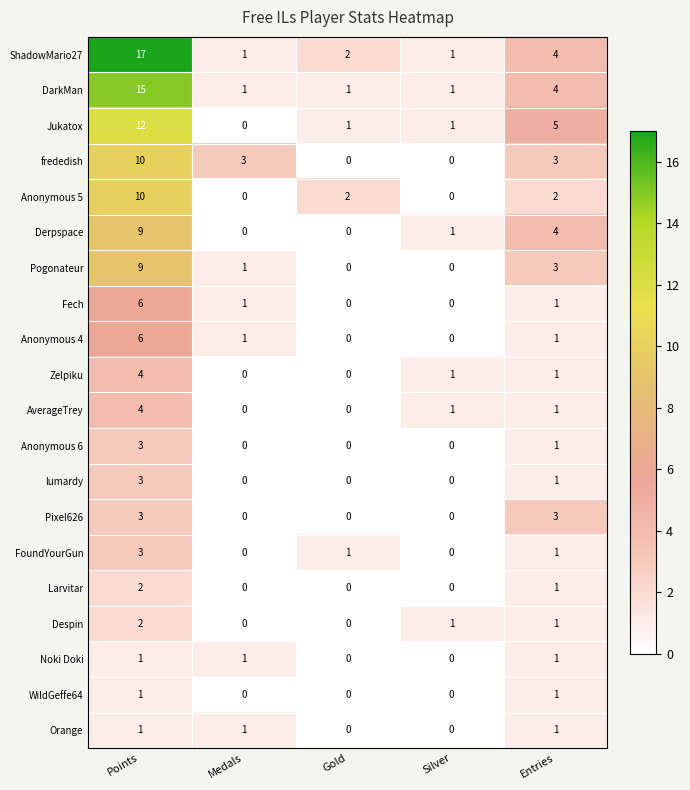

What is the spread (max minus min) of values at Medals?

3